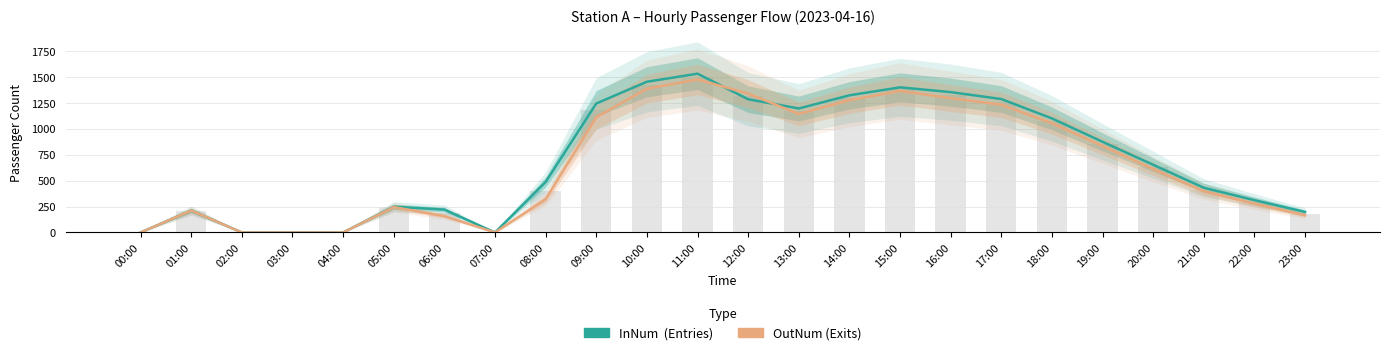

List the series in order of their peak value, lowest first.

OutNum, InNum